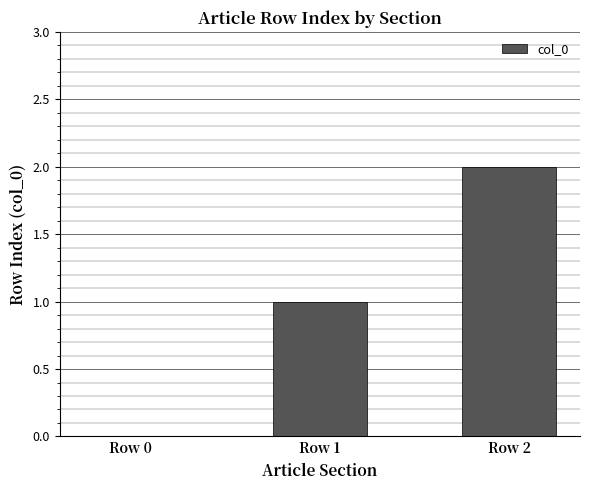

True or false: the data shows 0 at Row 0.

True